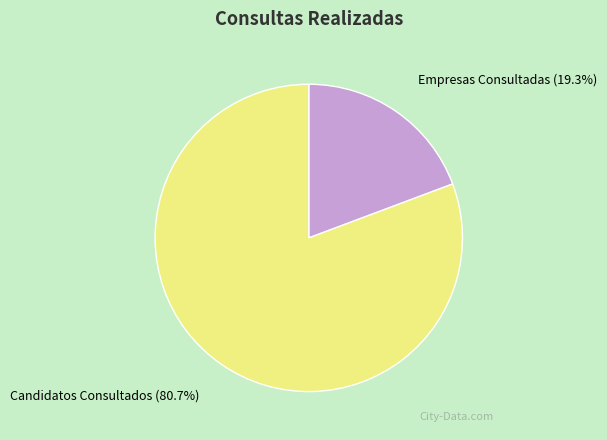

To the nearest percent, what is the combined percentage of Empresas Consultadas and Candidatos Consultados?

100%